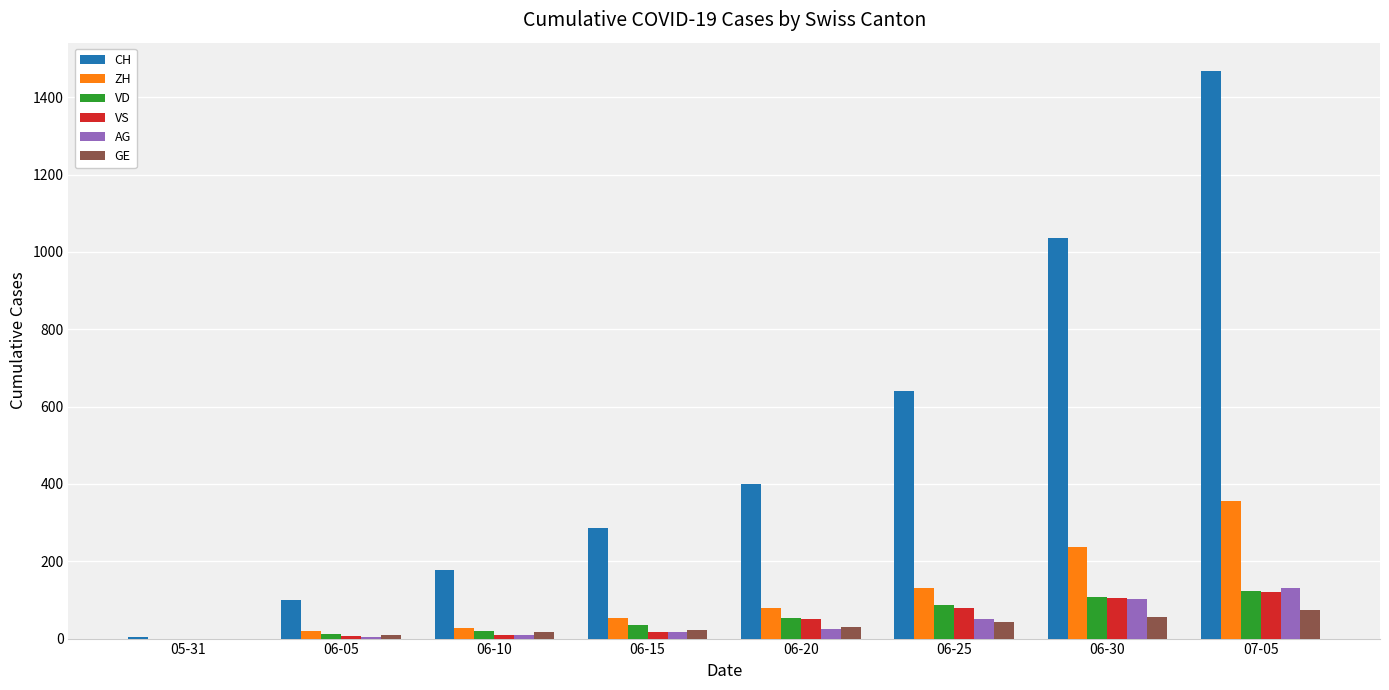

Which series has the largest total across all categories?

CH